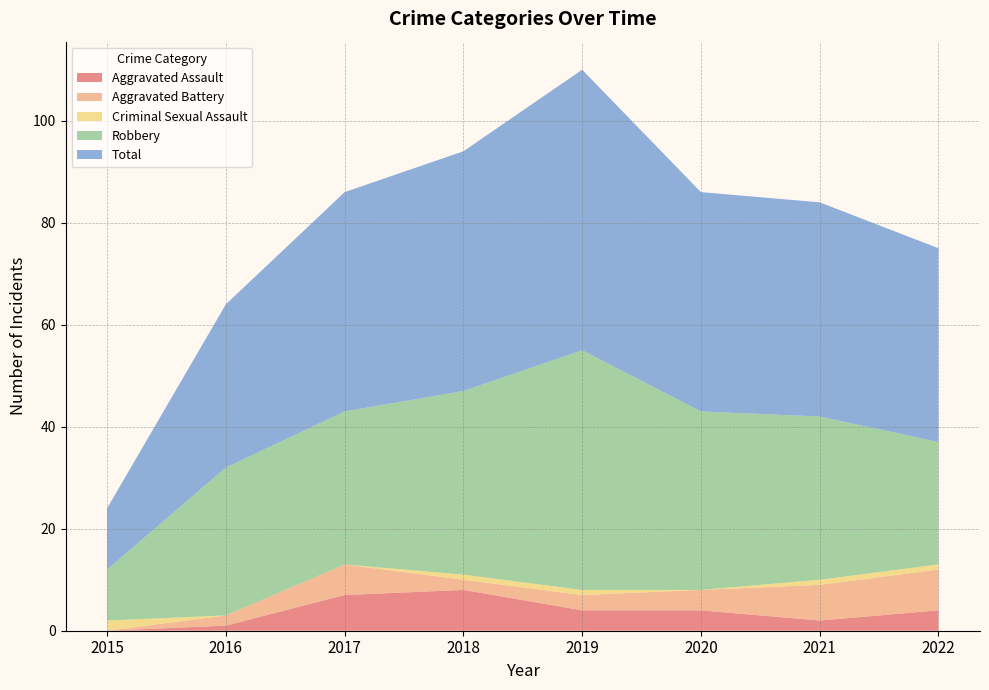

Reading left to right, transcribe all the data shown in this chart.

Aggravated Assault: 0	1	7	8	4	4	2	4
Aggravated Battery: 0	2	6	2	3	4	7	8
Criminal Sexual Assault: 2	0	0	1	1	0	1	1
Robbery: 10	29	30	36	47	35	32	24
Total: 12	32	43	47	55	43	42	38